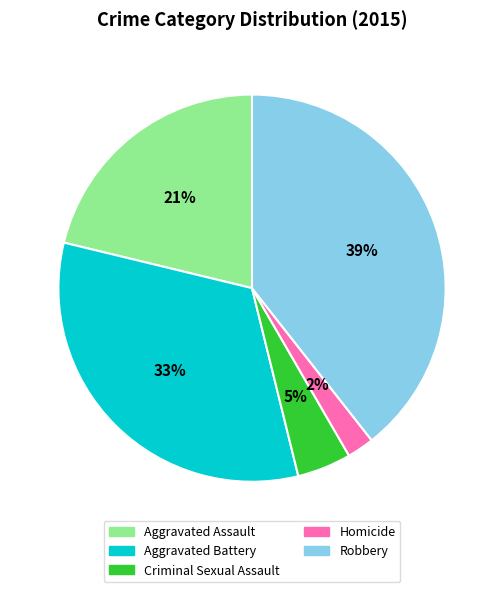

Is it true that Criminal Sexual Assault is 5% of the pie?

True